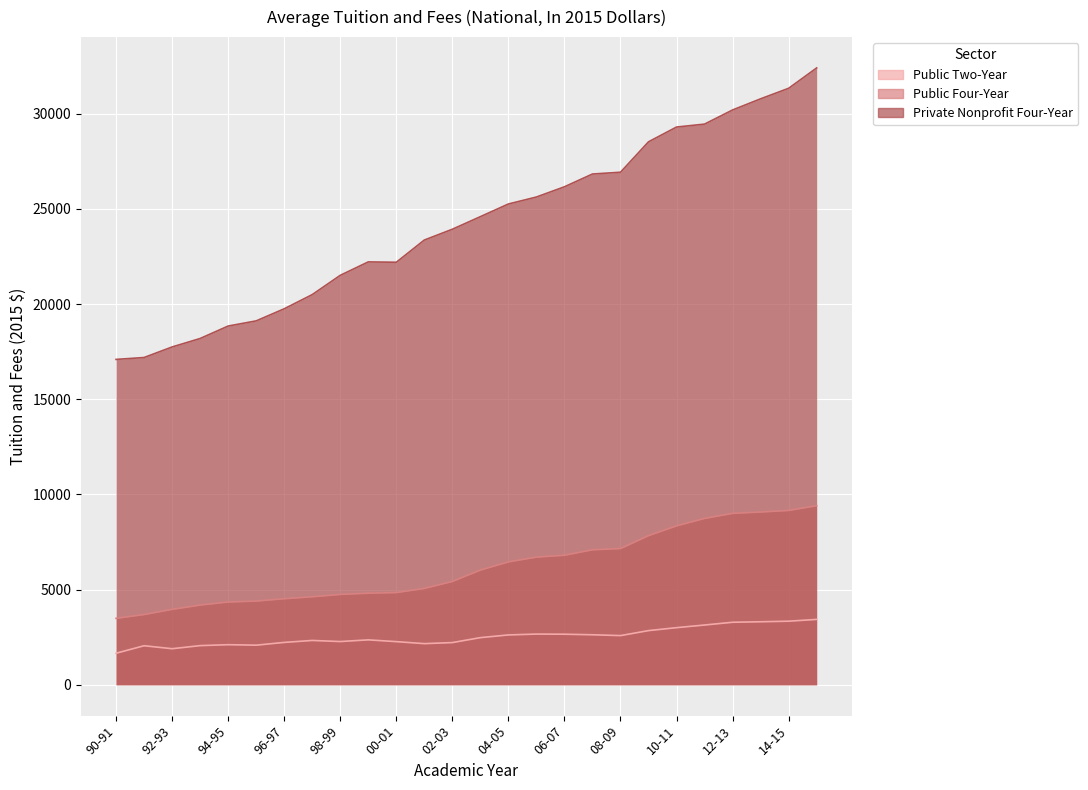

Reading left to right, extract all data points from this chart.

Public Two-Year: 90-91=1658.1	91-92=2051.9	92-93=1895.6	93-94=2057.7	94-95=2106.7	95-96=2081.4	96-97=2226.9	97-98=2330.0	98-99=2272.5	99-00=2360.8	00-01=2267.8	01-02=2162.0	02-03=2218.2	03-04=2477.4	04-05=2619.7	05-06=2665.0	06-07=2657.4	07-08=2628.3	08-09=2584.4	09-10=2847.0	10-11=3001.6	11-12=3140.6	12-13=3285.5	13-14=3311.2	14-15=3341.7	15-16=3435.0
Public Four-Year: 90-91=3492.0	91-92=3691.9	92-93=3964.5	93-94=4189.7	94-95=4350.1	95-96=4399.1	96-97=4522.3	97-98=4625.9	98-99=4748.2	99-00=4813.2	00-01=4844.9	01-02=5063.5	02-03=5430.3	03-04=6028.0	04-05=6459.0	05-06=6707.7	06-07=6806.6	07-08=7093.2	08-09=7159.7	09-10=7838.4	10-11=8351.4	11-12=8742.4	12-13=9006.4	13-14=9077.4	14-15=9160.5	15-16=9410.0
Private Nonprofit Four-Year: 90-91=17093.8	91-92=17192.9	92-93=17747.0	93-94=18191.6	94-95=18846.3	95-96=19117.4	96-97=19752.0	97-98=20497.5	98-99=21509.6	99-00=22216.2	00-01=22197.0	01-02=23363.9	02-03=23931.7	03-04=24592.1	04-05=25257.8	05-06=25624.2	06-07=26161.6	07-08=26832.8	08-09=26926.8	09-10=28524.2	10-11=29300.4	11-12=29454.4	12-13=30197.4	13-14=30783.4	14-15=31336.0	15-16=32405.0